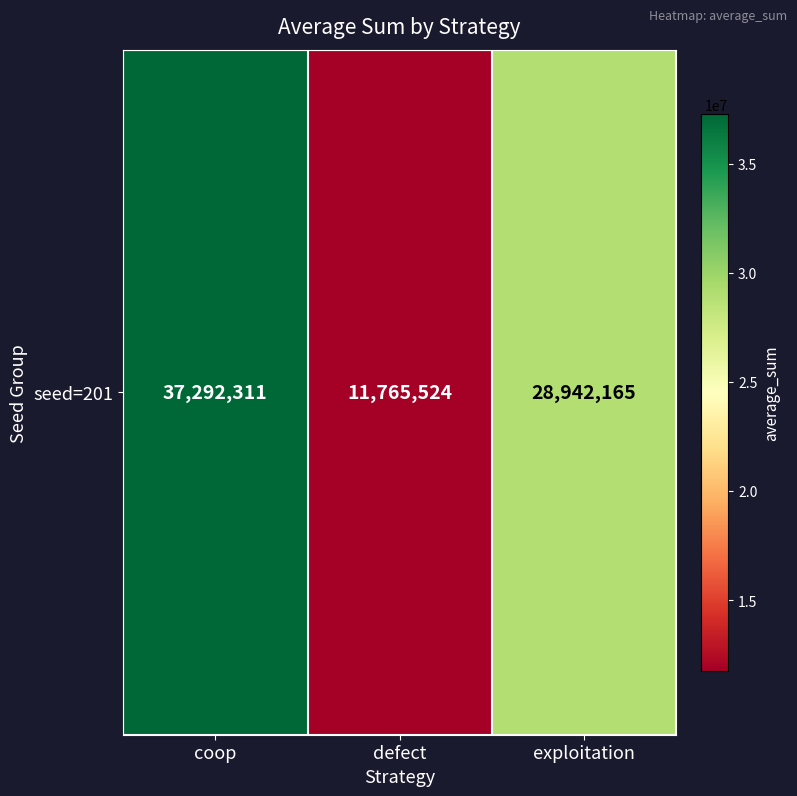

At which category does the chart reach its minimum across all series?

defect